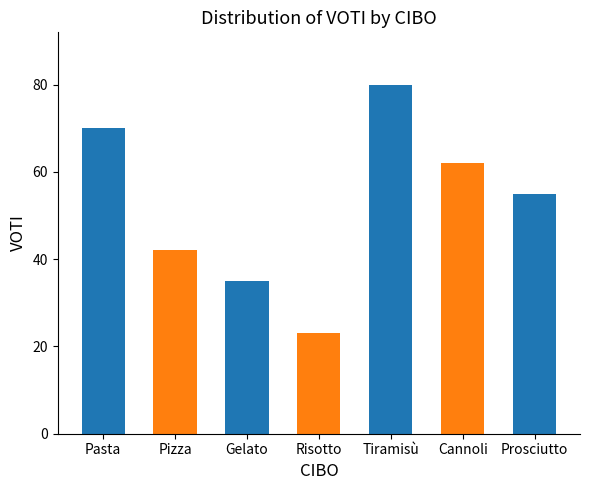

Reading right to left, what are all the values shown in this chart?

55	62	80	23	35	42	70